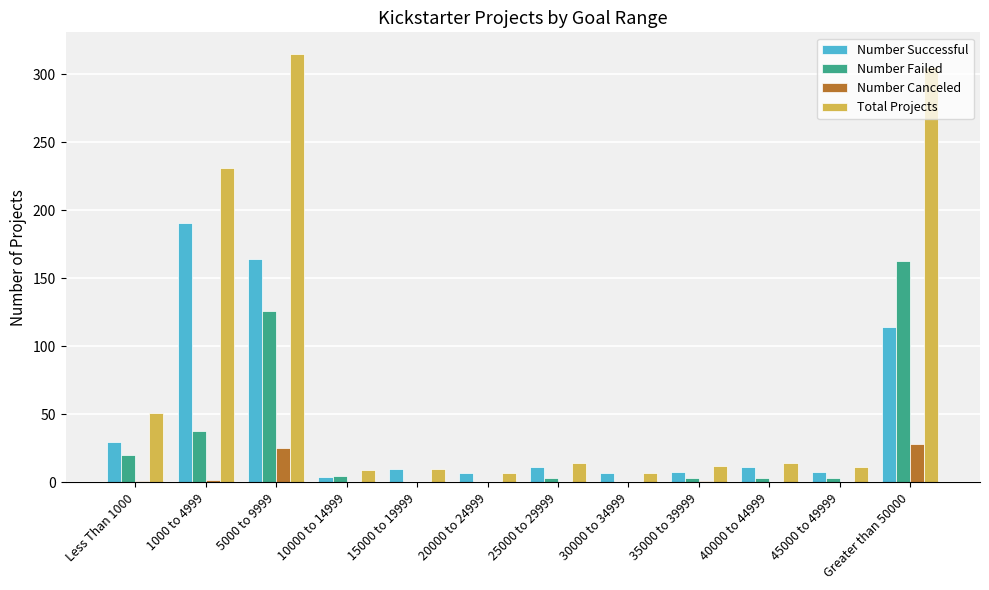

At which label is Total Projects closest to 161?

1000 to 4999